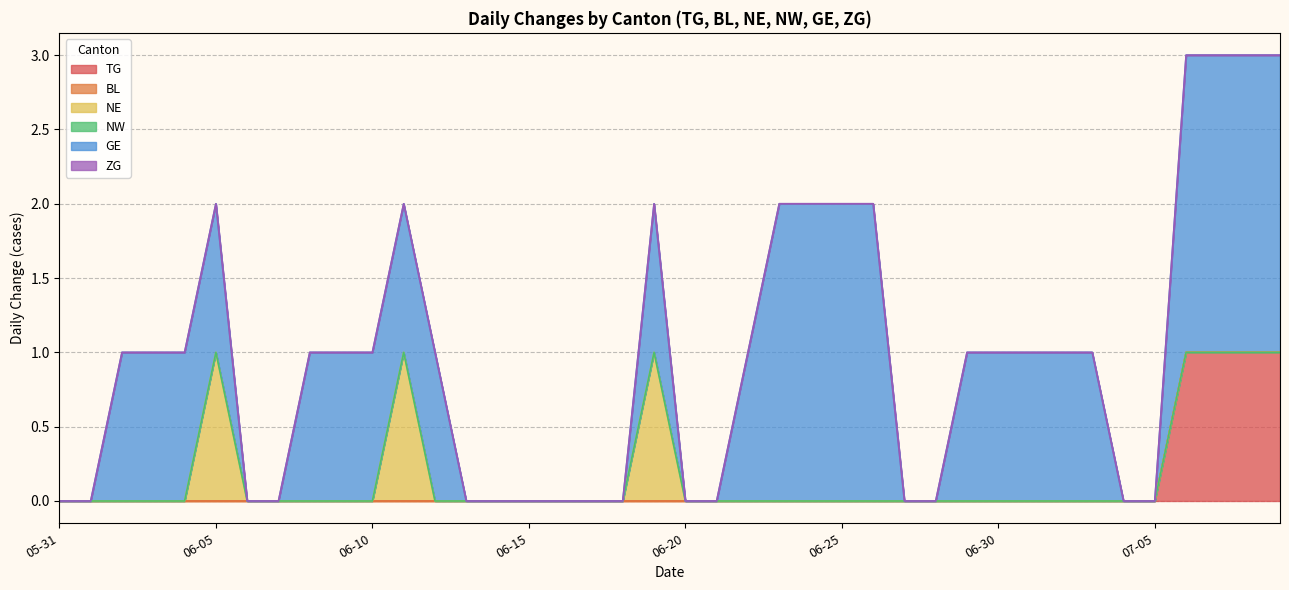

How many distinct data groups are displayed?

6